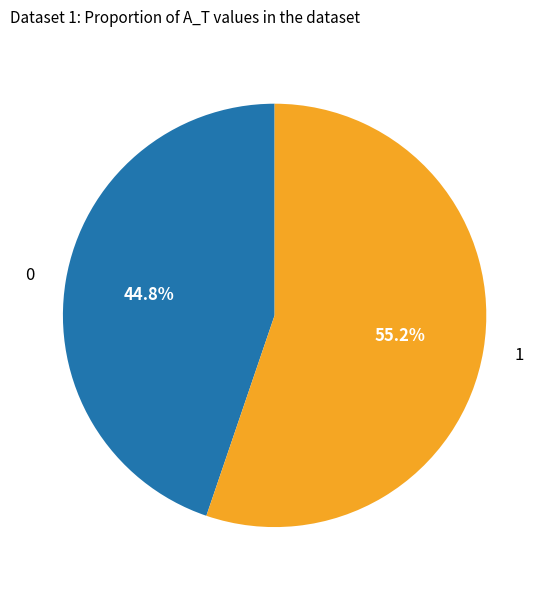

How many slices are in this pie chart?

2